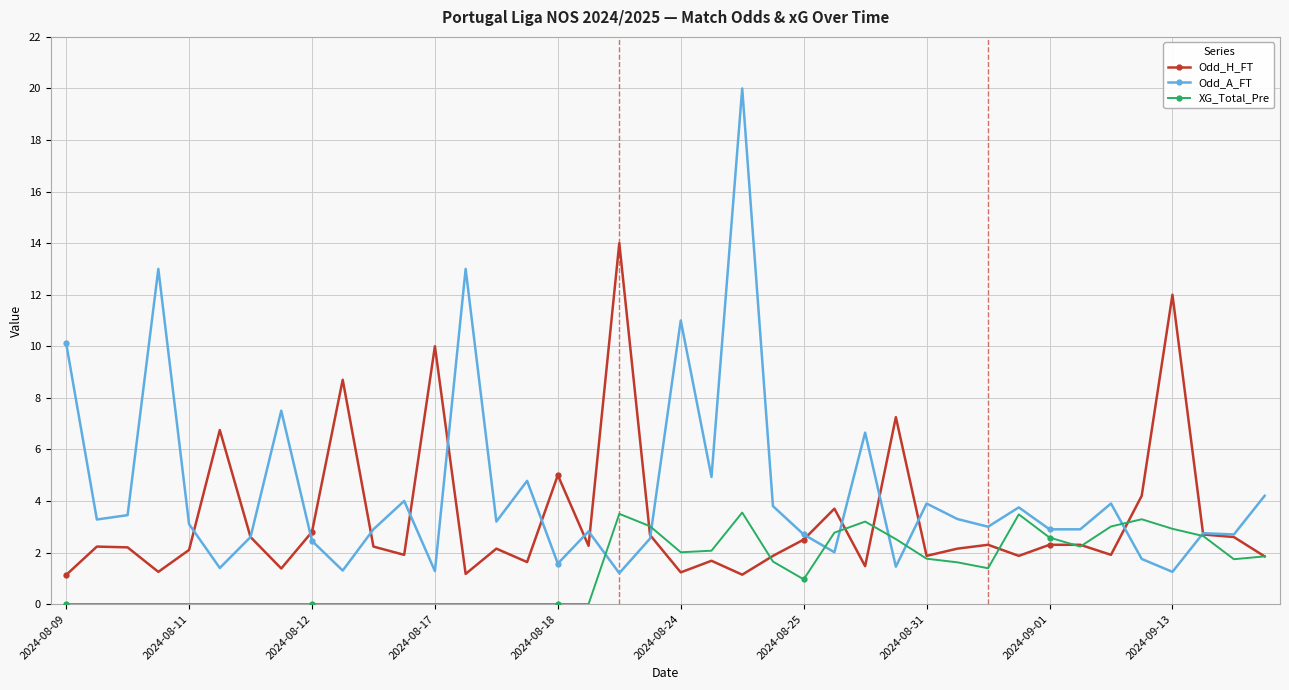

True or false: XG_Total_Pre has more than 0 interior local peaks.

True